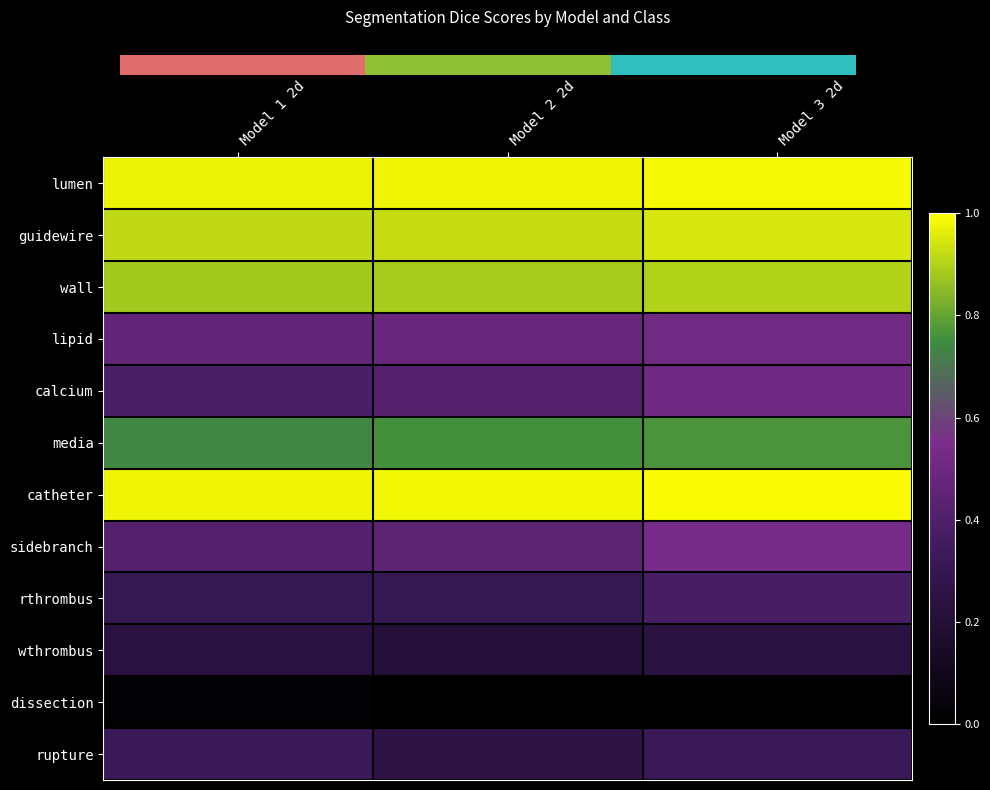

Is it true that wall equals 0.9 at Model 2 2d?

True